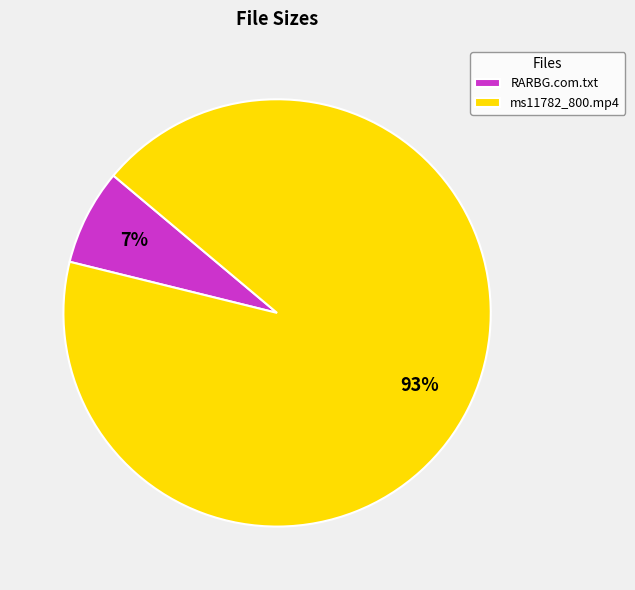

Combined, do ms11782_800.mp4 and RARBG.com.txt account for over 50%?

Yes